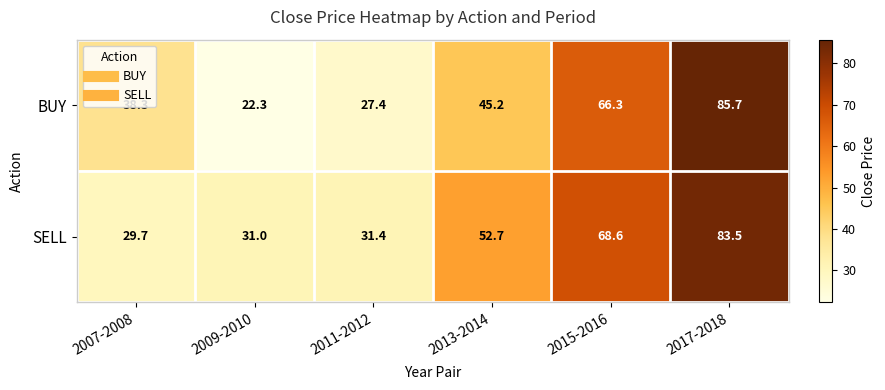

Which series has the largest total across all categories?

SELL